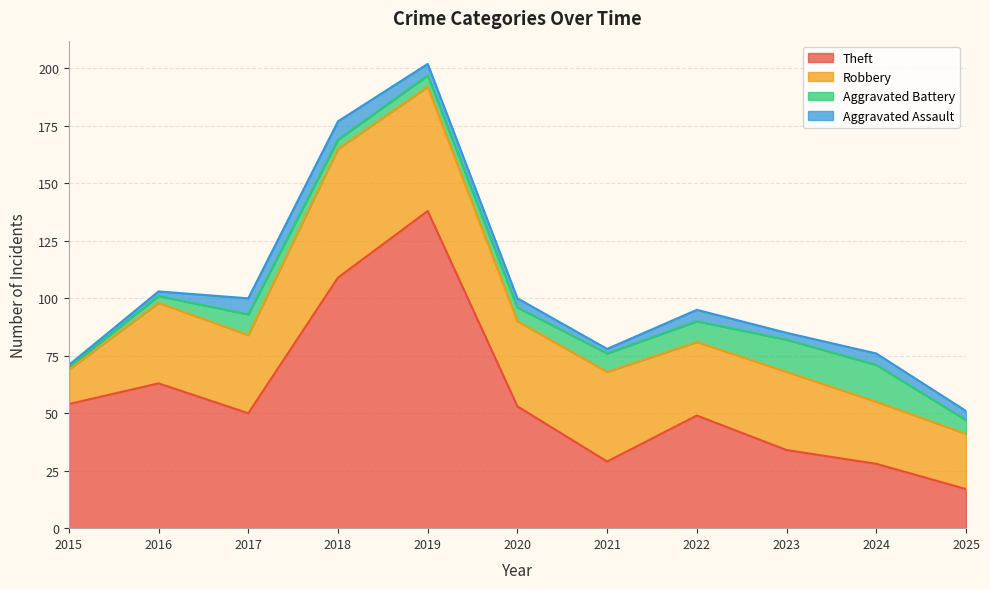

How many values in the Robbery series are below 34?

4